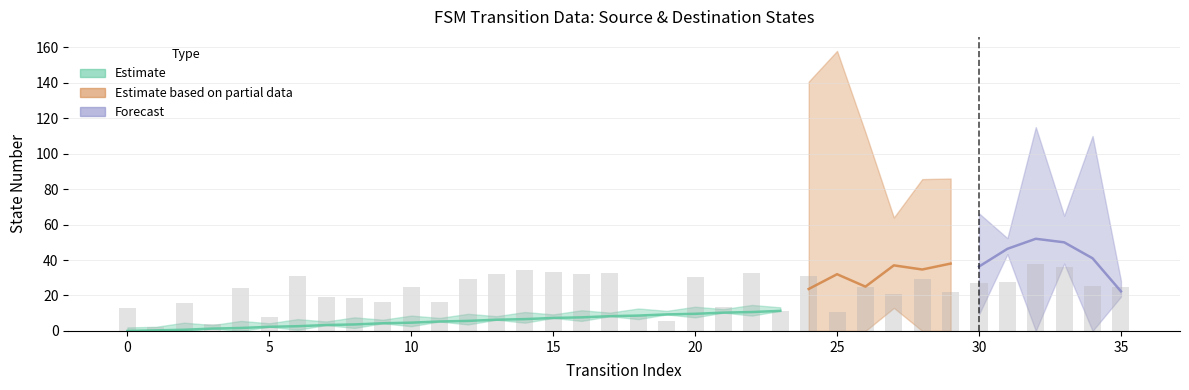

What is the difference between the maximum and minimum values in the source_state series?

17